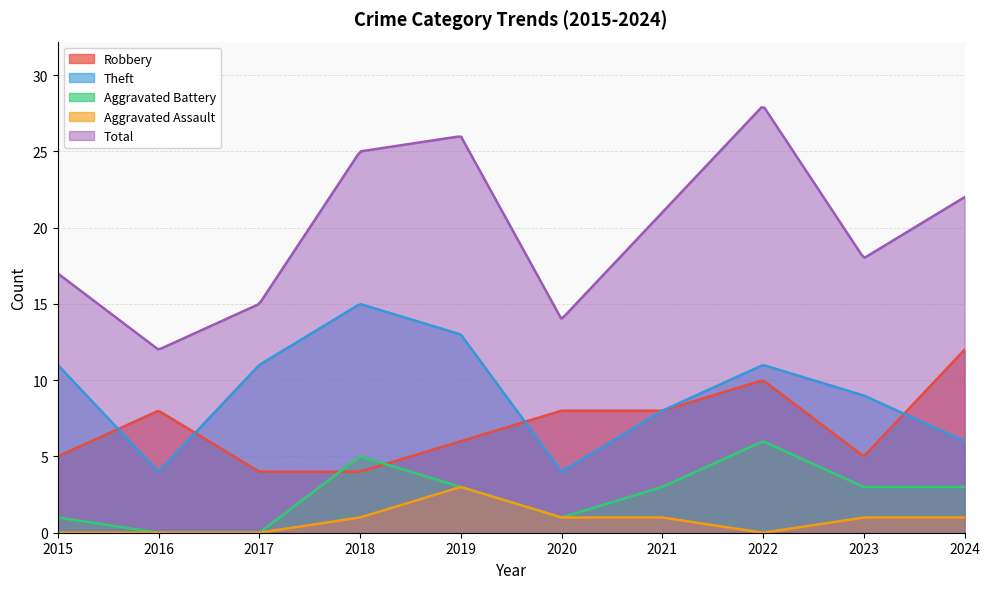

True or false: Aggravated Battery and Theft cross at least once.

False